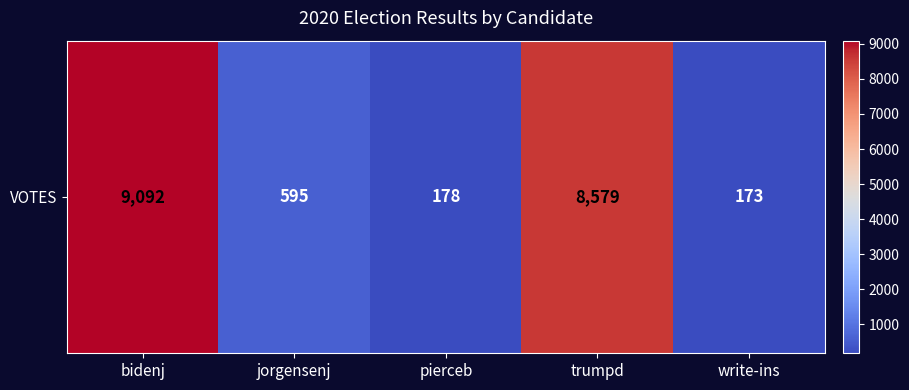

How many series are shown in this chart?

1